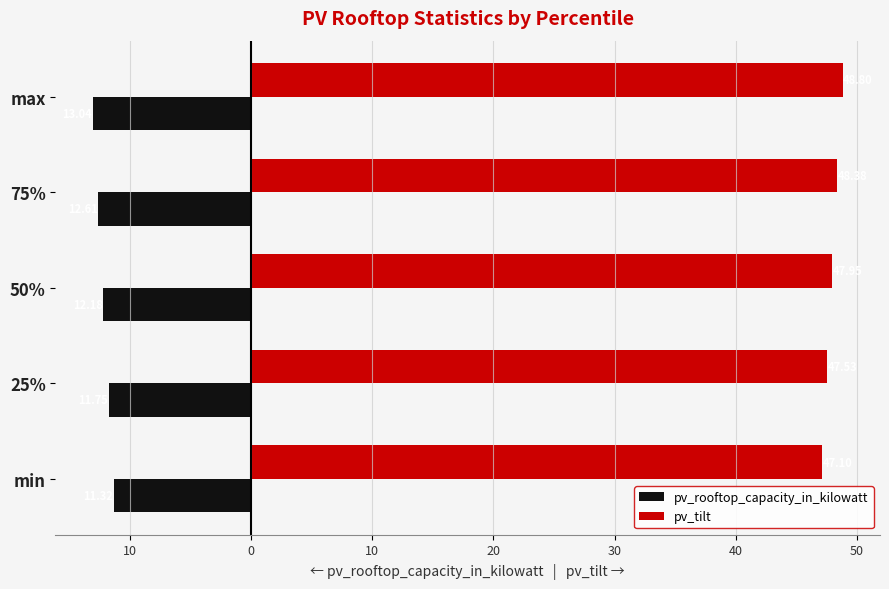

Reading left to right, extract all data points from this chart.

pv_rooftop_capacity_in_kilowatt: -11.3	-11.8	-12.2	-12.6	-13.0
pv_tilt: 47.1	47.5	48.0	48.4	48.8